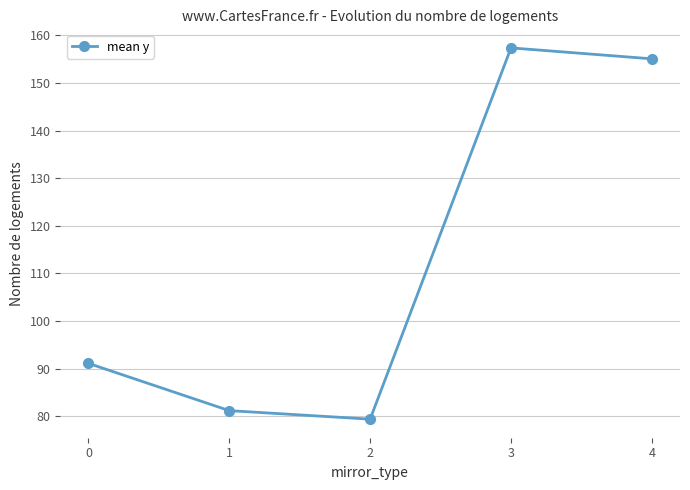

Reading left to right, what are all the values shown in this chart?

91.1	81.2	79.4	157.4	155.1